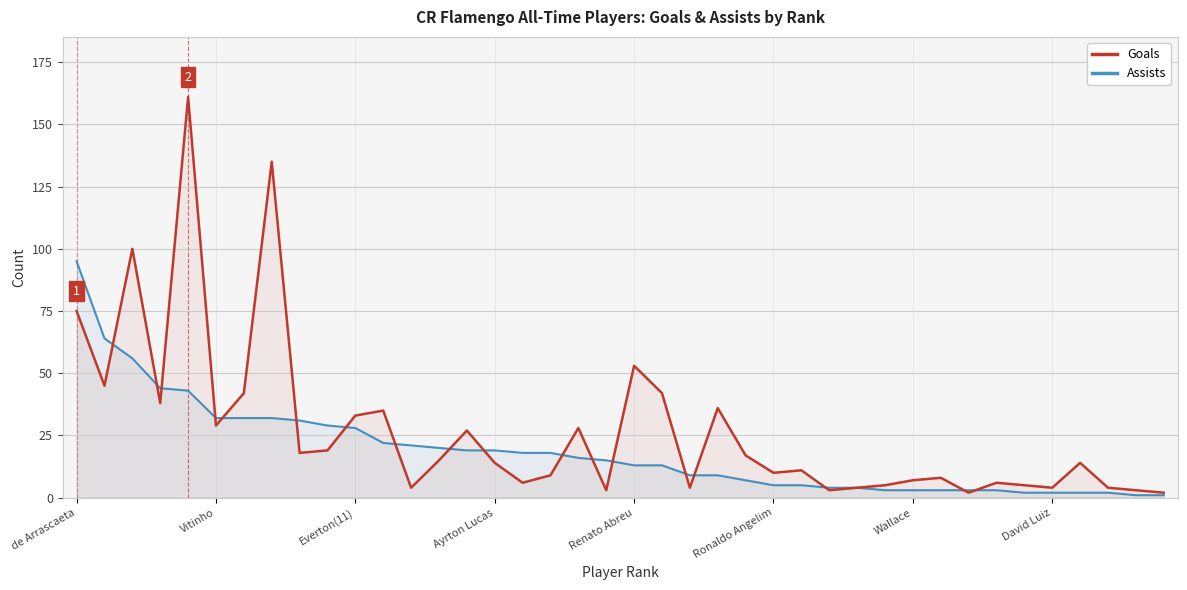

Which series has the largest range (max minus min)?

Goals